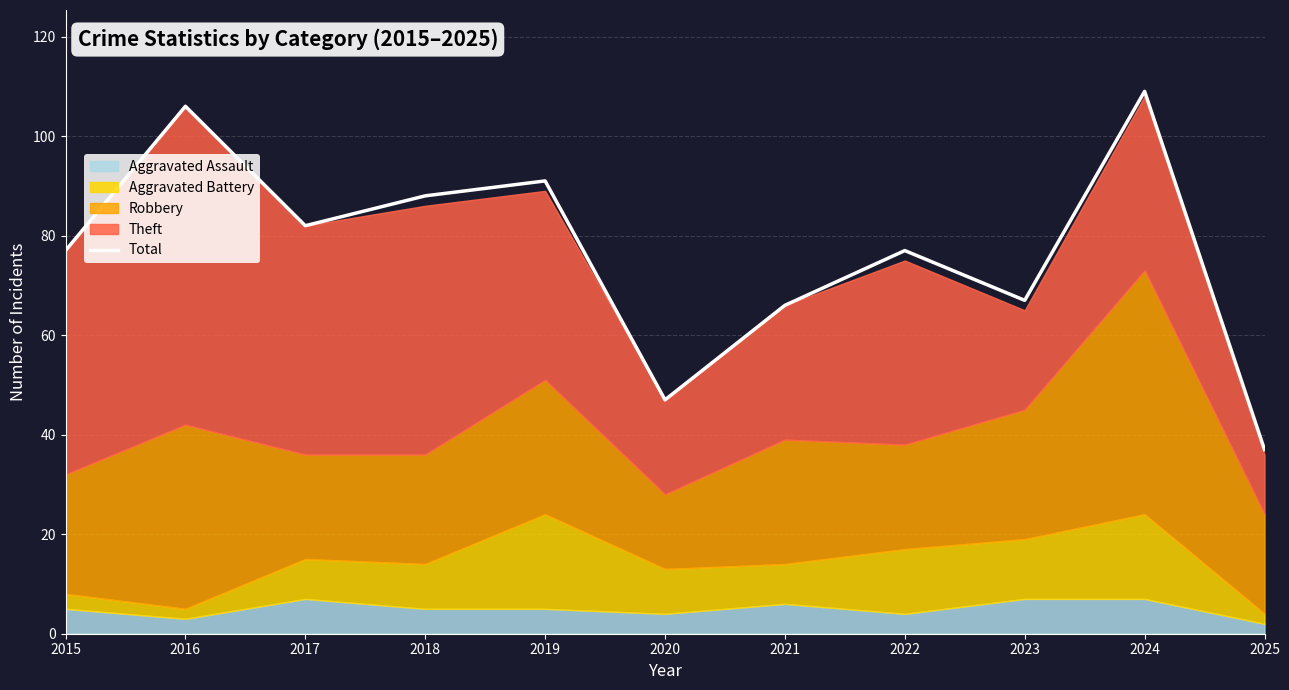

Which category has the highest value in the Total series?

2024